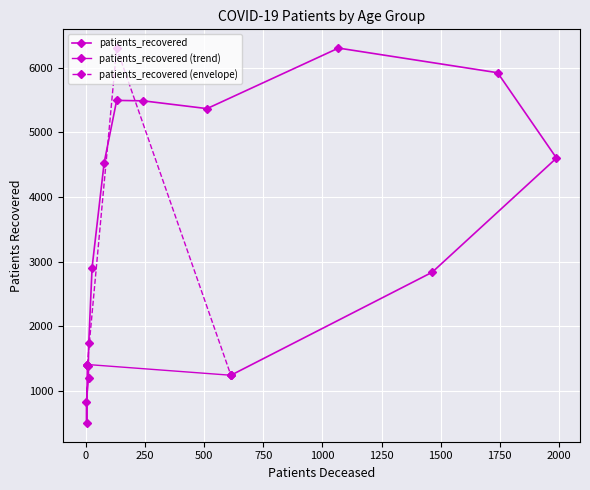

Reading left to right, list all the values displayed in this chart.

1411	507	837	1210	1391	1747	2910	4530	5495	5488	5368	6304	5923	4603	2837	1245